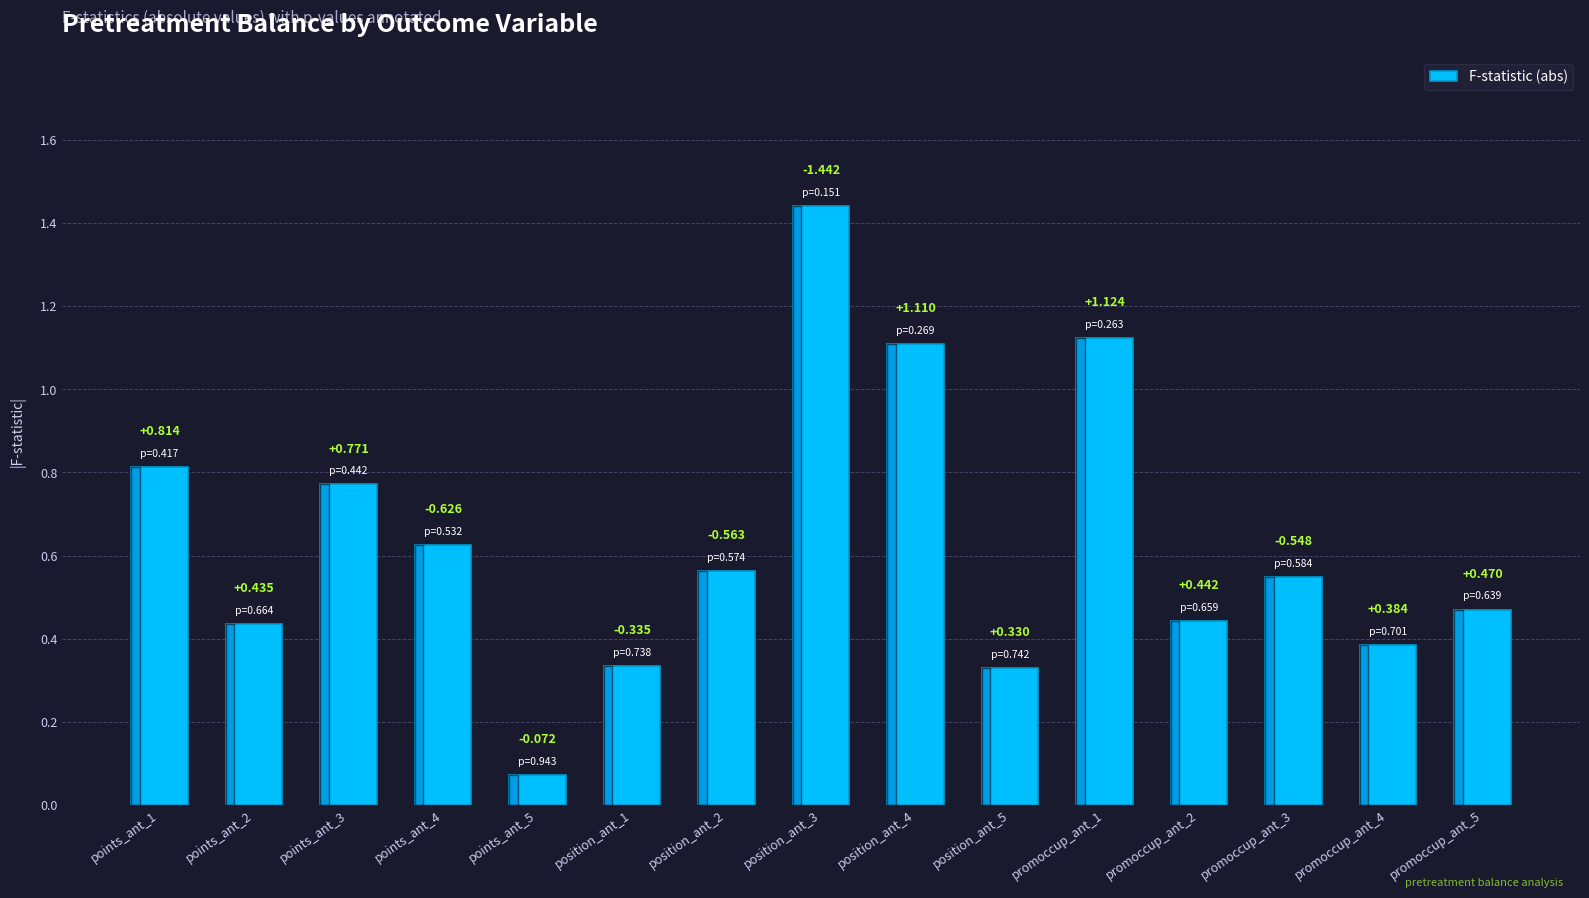

The chart shows a value of 1.1 at promoccup_ant_1. True or false?

True